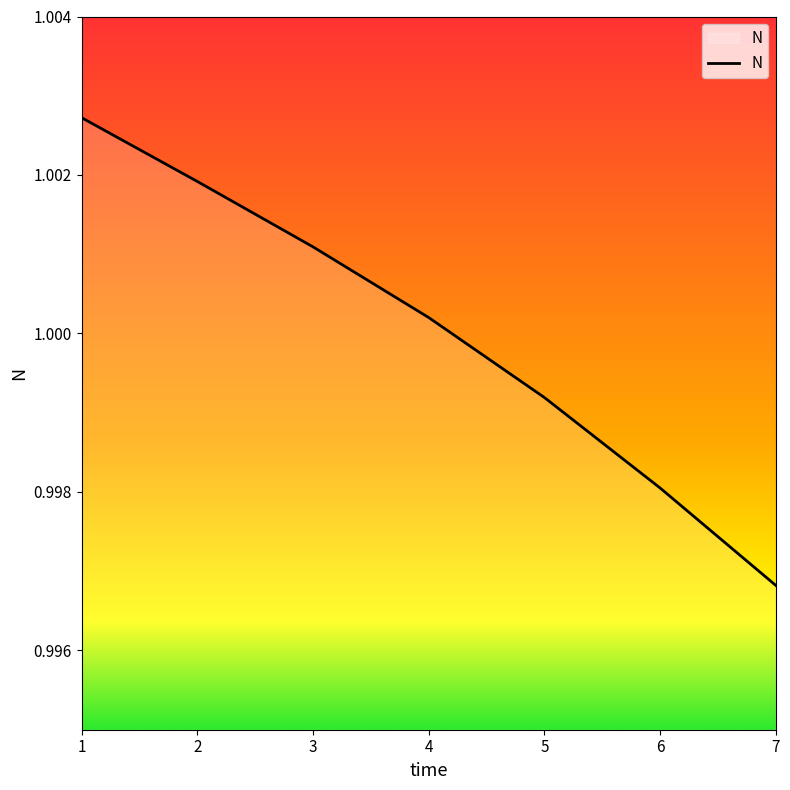

The chart shows a value of 1.8 at 7. True or false?

False